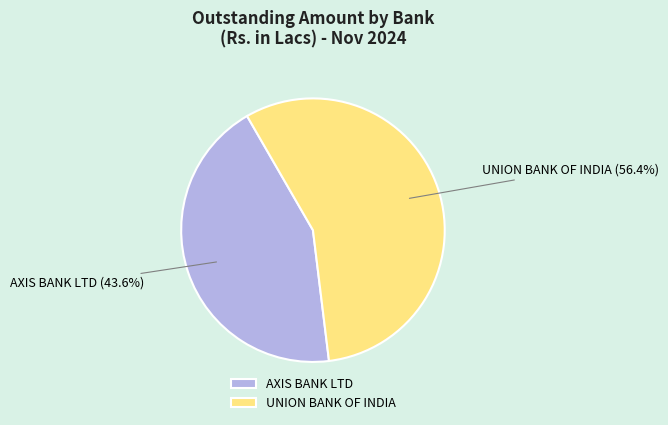

To the nearest percent, what percentage of the pie is AXIS BANK LTD?

44%